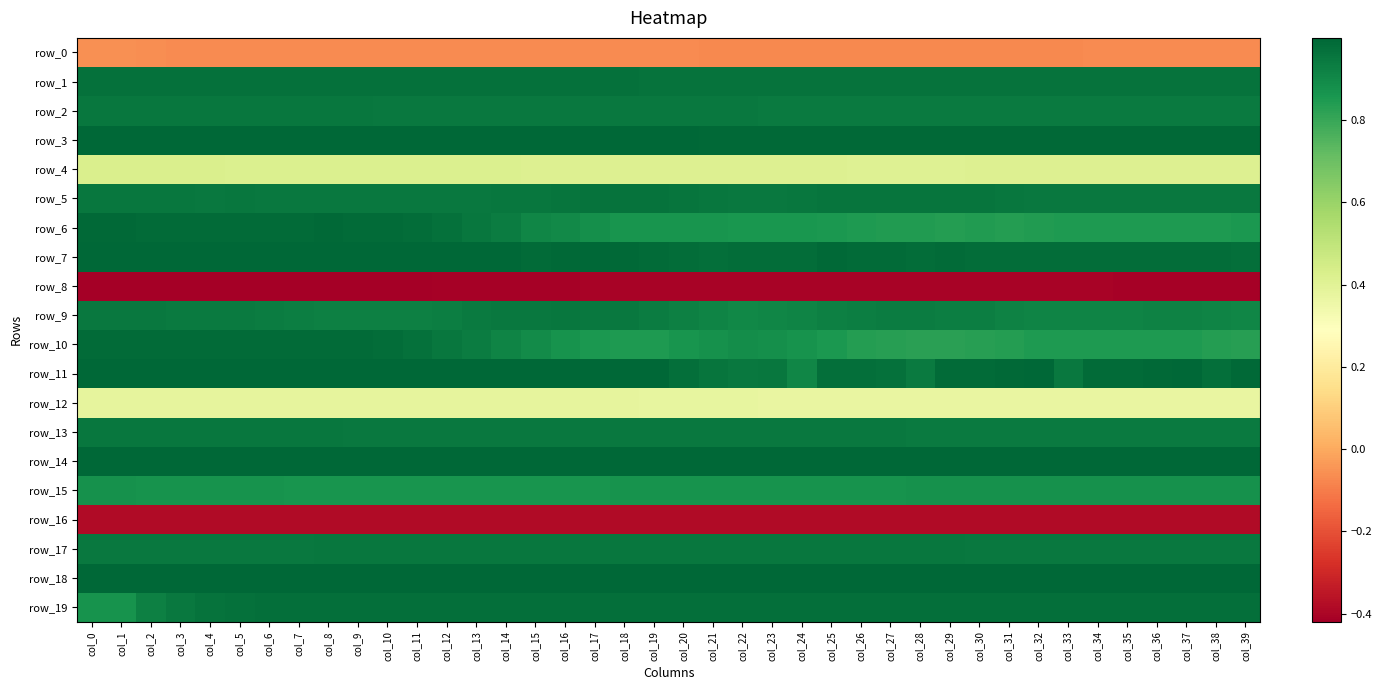

What is the smallest value displayed?

-0.4